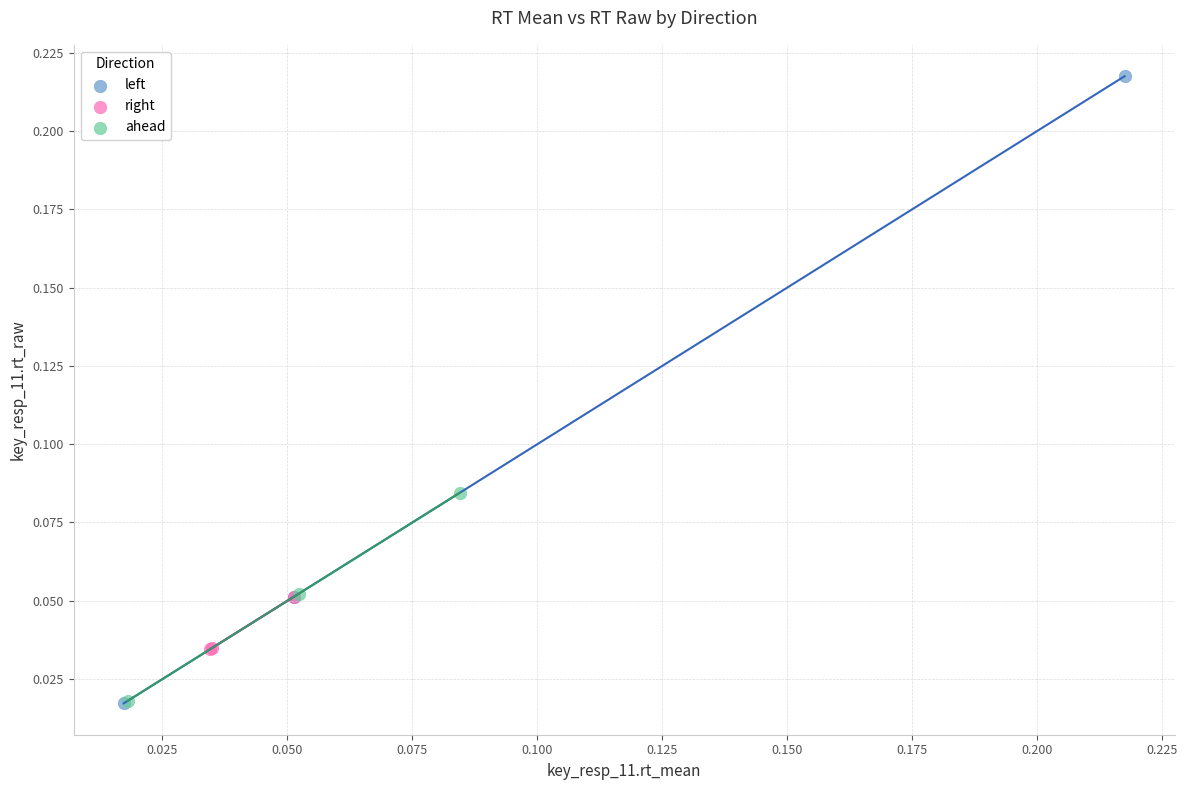

Which series has the largest Y range (max minus min)?

left